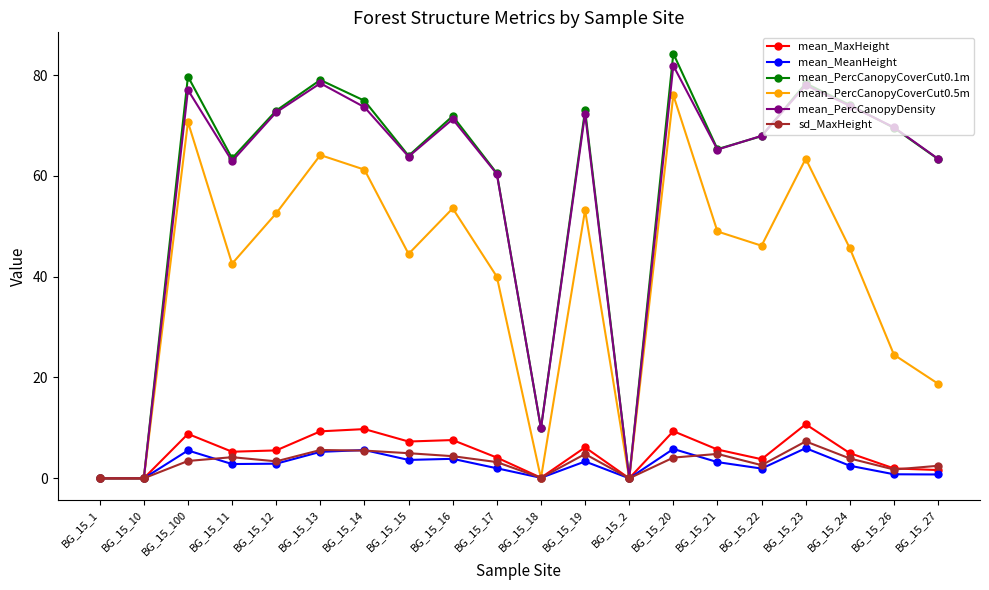

Which series has the widest spread of values?

mean_PercCanopyCoverCut0.1m